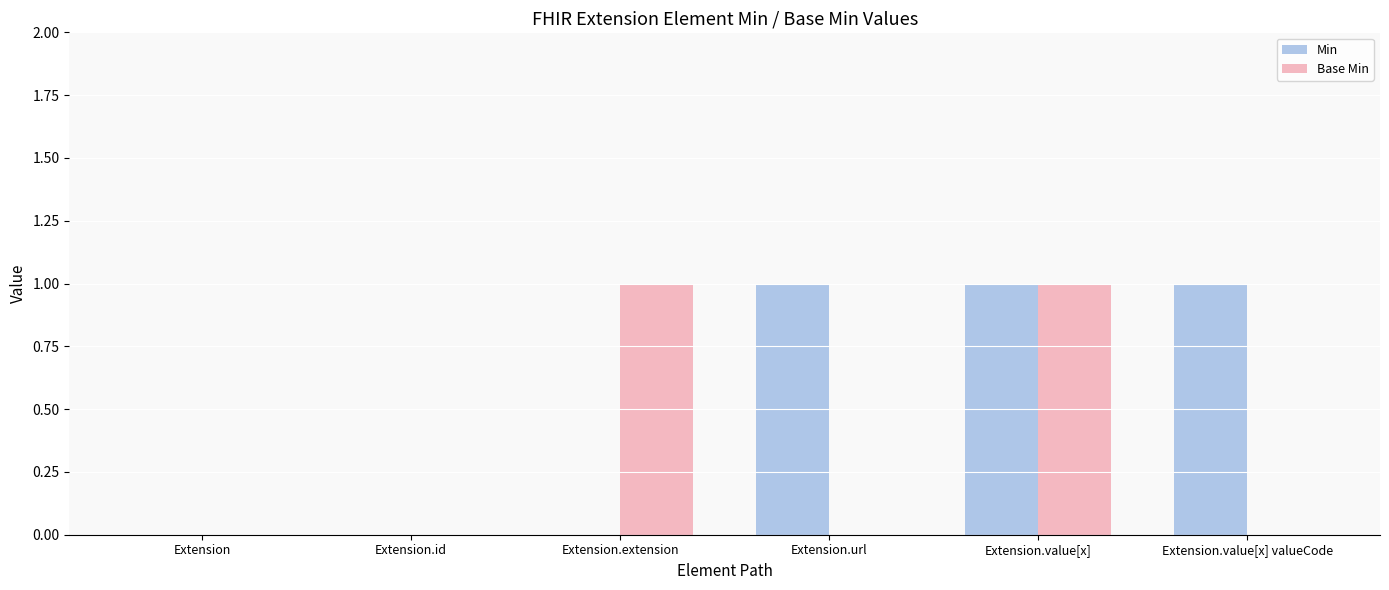

Which series has the largest total across all categories?

Min